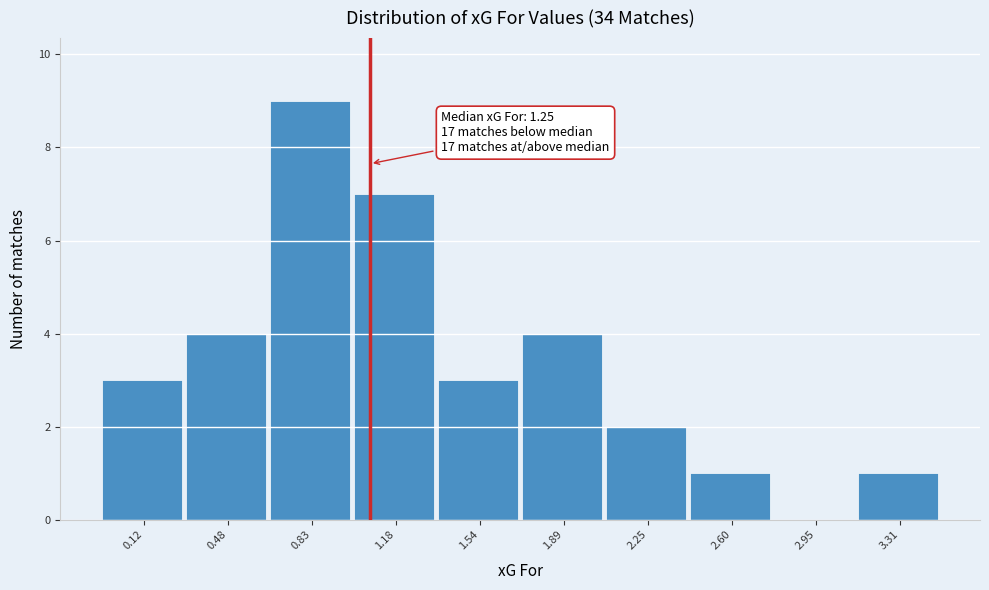

Reading left to right, what are all the values shown in this chart?

0.12=3	0.48=4	0.83=9	1.18=7	1.54=3	1.89=4	2.25=2	2.60=1	2.95=0	3.31=1